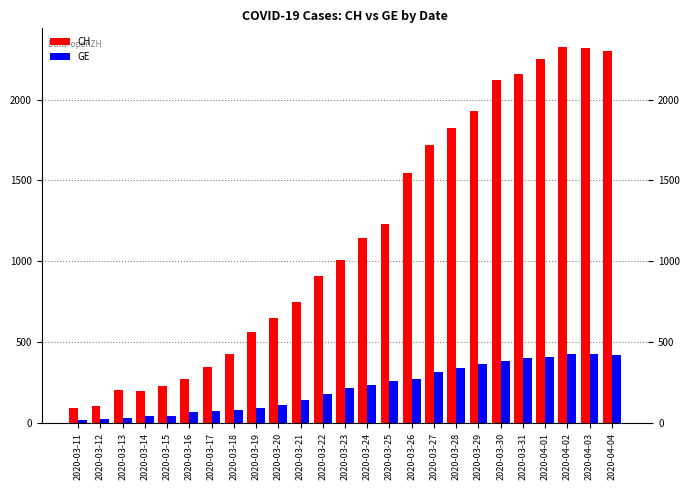

What is the sum of all CH values?

28630